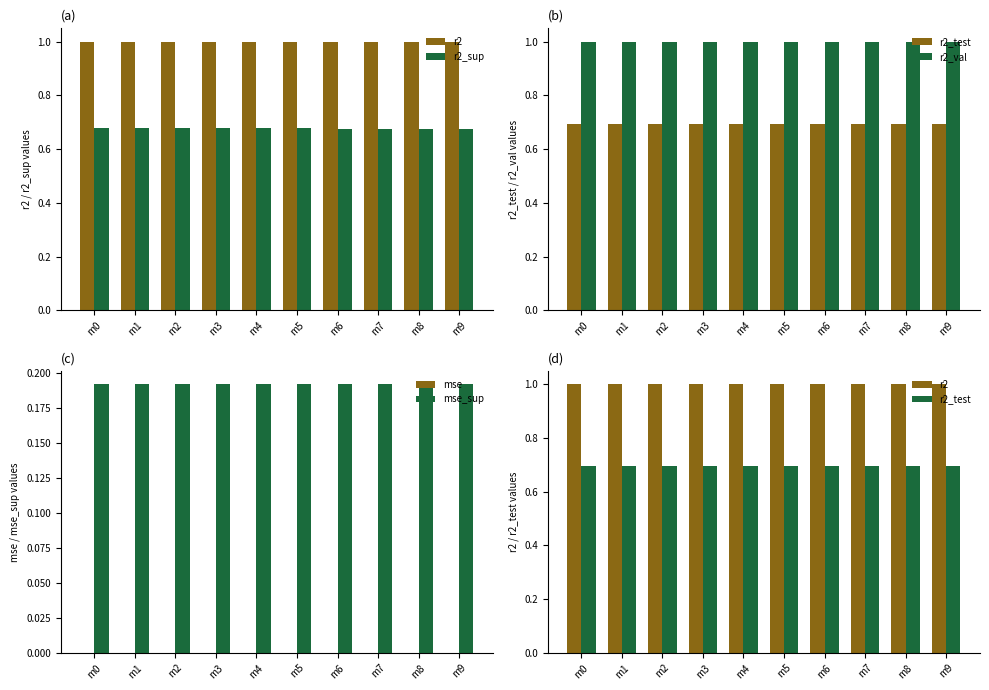

Does the chart contain stacked bars?

No